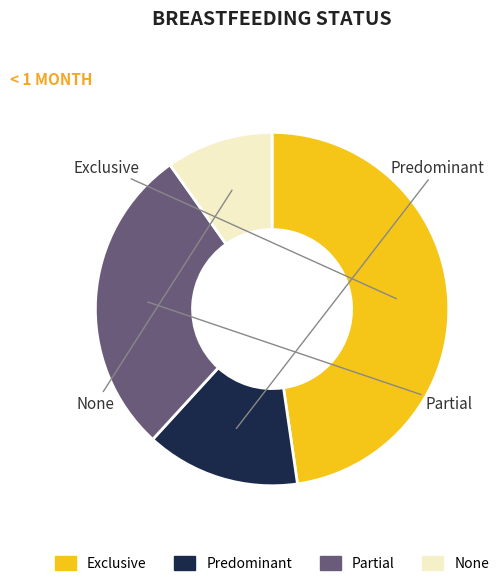

Is there a majority slice in this chart?

No